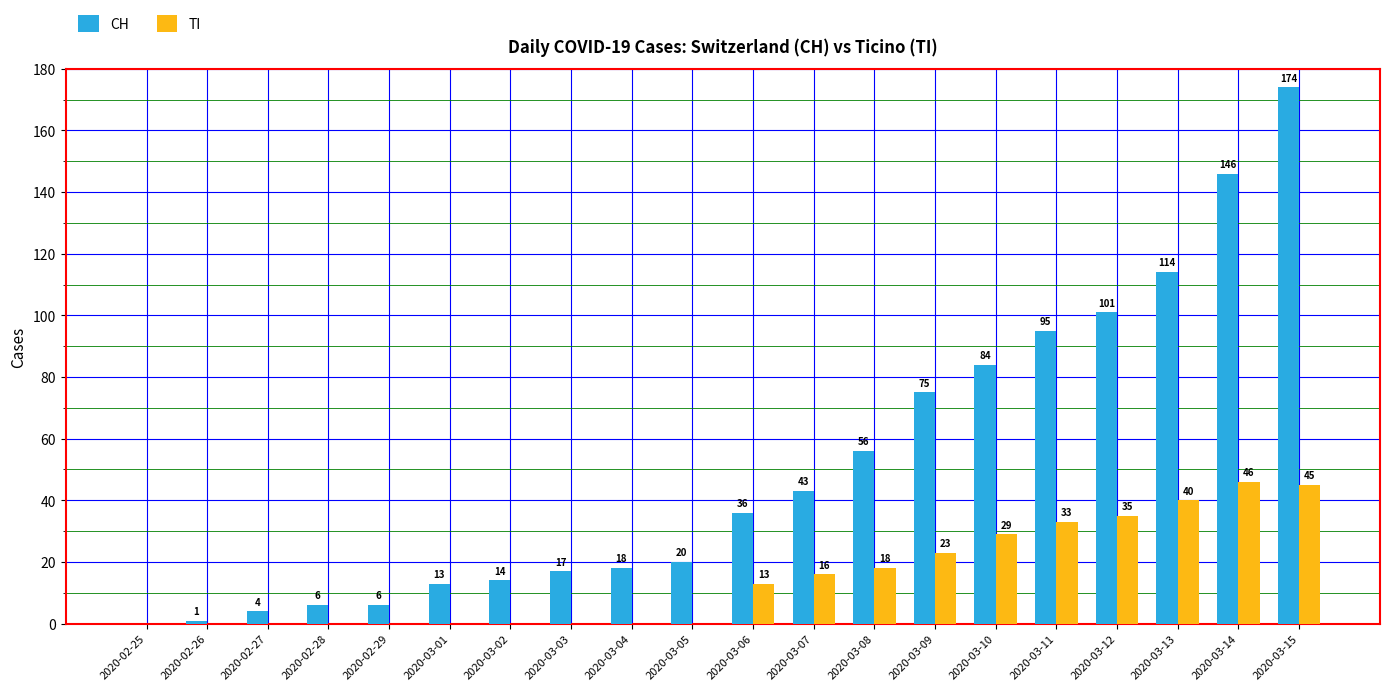

What is the highest value of the TI series?

46